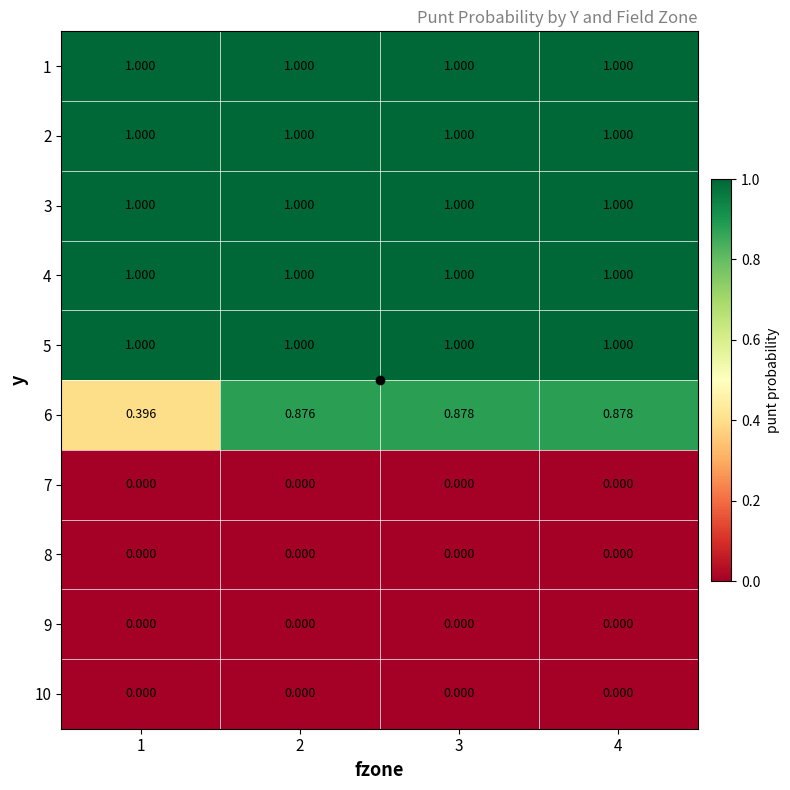

Is the value of 7 at 2 greater than the value of 1 at 2?

No